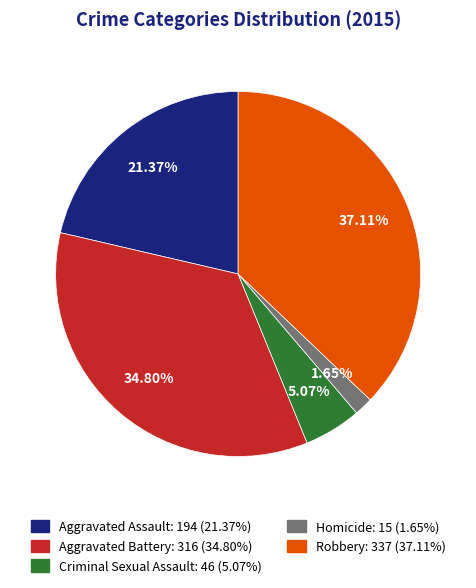

True or false: Robbery accounts for 37% of the total.

True